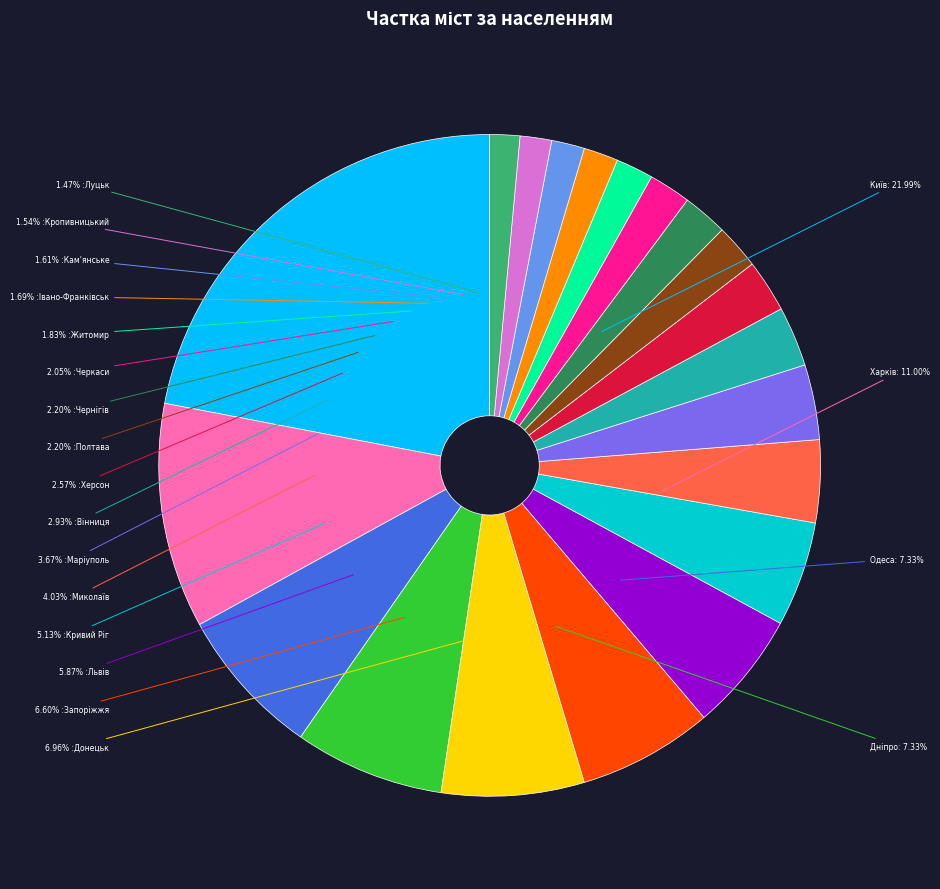

How many slices are in this pie chart?

20